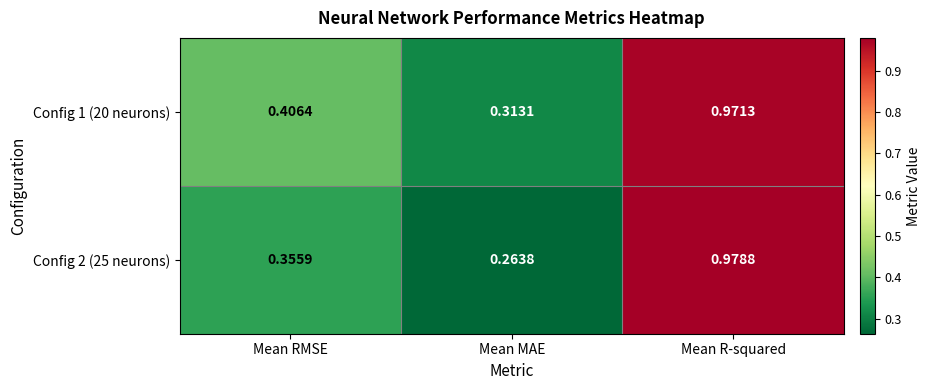

How many data points does each series have?

3